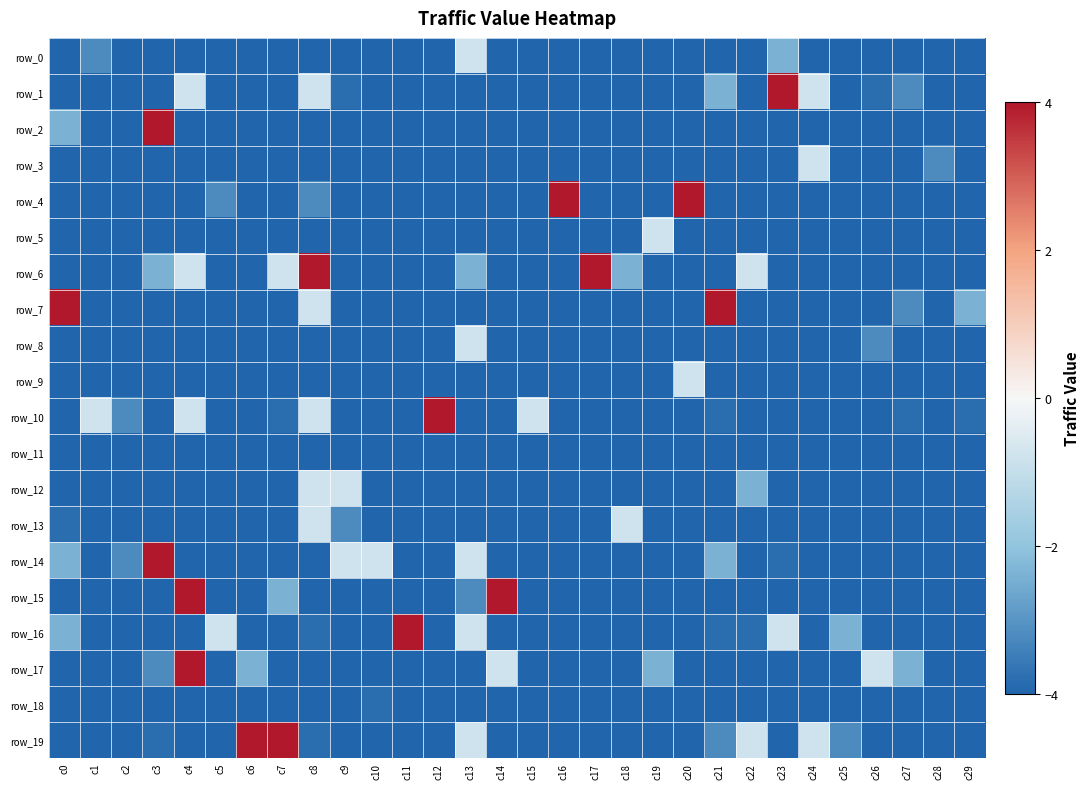

Reading left to right, transcribe all the data shown in this chart.

row_0: -4.0	-3.2	-4.0	-4.0	-4.0	-4.0	-4.0	-4.0	-4.0	-4.0	-4.0	-4.0	-4.0	-0.8	-4.0	-4.0	-4.0	-4.0	-4.0	-4.0	-4.0	-4.0	-4.0	-2.4	-4.0	-4.0	-4.0	-4.0	-4.0	-4.0
row_1: -4.0	-4.0	-4.0	-4.0	-0.8	-4.0	-4.0	-4.0	-0.8	-3.8	-4.0	-4.0	-4.0	-4.0	-4.0	-4.0	-4.0	-4.0	-4.0	-4.0	-4.0	-2.4	-4.0	4.0	-0.8	-4.0	-3.8	-3.2	-4.0	-4.0
row_2: -2.4	-4.0	-4.0	4.0	-4.0	-4.0	-4.0	-4.0	-4.0	-4.0	-4.0	-4.0	-4.0	-4.0	-4.0	-4.0	-4.0	-4.0	-4.0	-4.0	-4.0	-4.0	-4.0	-4.0	-4.0	-4.0	-4.0	-4.0	-4.0	-4.0
row_3: -4.0	-4.0	-4.0	-4.0	-4.0	-4.0	-4.0	-4.0	-4.0	-4.0	-4.0	-4.0	-4.0	-4.0	-4.0	-4.0	-4.0	-4.0	-4.0	-4.0	-4.0	-4.0	-4.0	-4.0	-0.8	-4.0	-4.0	-4.0	-3.2	-4.0
row_4: -4.0	-4.0	-4.0	-4.0	-4.0	-3.2	-4.0	-4.0	-3.2	-4.0	-4.0	-4.0	-4.0	-4.0	-4.0	-4.0	4.0	-4.0	-4.0	-4.0	4.0	-4.0	-4.0	-4.0	-4.0	-4.0	-4.0	-4.0	-4.0	-4.0
row_5: -4.0	-4.0	-4.0	-4.0	-4.0	-4.0	-4.0	-4.0	-4.0	-4.0	-4.0	-4.0	-4.0	-4.0	-4.0	-4.0	-4.0	-4.0	-4.0	-0.8	-4.0	-4.0	-4.0	-4.0	-4.0	-4.0	-4.0	-4.0	-4.0	-4.0
row_6: -4.0	-4.0	-4.0	-2.4	-0.8	-4.0	-4.0	-0.8	4.0	-4.0	-4.0	-4.0	-4.0	-2.4	-4.0	-4.0	-4.0	4.0	-2.4	-4.0	-4.0	-4.0	-0.8	-4.0	-4.0	-4.0	-4.0	-4.0	-4.0	-4.0
row_7: 4.0	-4.0	-4.0	-4.0	-4.0	-4.0	-4.0	-4.0	-0.8	-4.0	-4.0	-4.0	-4.0	-4.0	-4.0	-4.0	-4.0	-4.0	-4.0	-4.0	-4.0	4.0	-4.0	-4.0	-4.0	-4.0	-4.0	-3.2	-4.0	-2.4
row_8: -4.0	-4.0	-4.0	-4.0	-4.0	-4.0	-4.0	-4.0	-4.0	-4.0	-4.0	-4.0	-4.0	-0.8	-4.0	-4.0	-4.0	-4.0	-4.0	-4.0	-4.0	-4.0	-4.0	-4.0	-4.0	-4.0	-3.2	-4.0	-4.0	-4.0
row_9: -4.0	-4.0	-4.0	-4.0	-4.0	-4.0	-4.0	-4.0	-4.0	-4.0	-4.0	-4.0	-4.0	-4.0	-4.0	-4.0	-4.0	-4.0	-4.0	-4.0	-0.8	-4.0	-4.0	-4.0	-4.0	-4.0	-4.0	-4.0	-4.0	-4.0
row_10: -4.0	-0.8	-3.2	-4.0	-0.8	-4.0	-4.0	-3.8	-0.8	-4.0	-4.0	-4.0	4.0	-4.0	-4.0	-0.8	-4.0	-4.0	-4.0	-4.0	-4.0	-3.8	-4.0	-4.0	-4.0	-4.0	-4.0	-3.8	-4.0	-3.8
row_11: -4.0	-4.0	-4.0	-4.0	-4.0	-4.0	-4.0	-4.0	-4.0	-4.0	-4.0	-4.0	-4.0	-4.0	-4.0	-4.0	-4.0	-4.0	-4.0	-4.0	-4.0	-4.0	-4.0	-4.0	-4.0	-4.0	-4.0	-4.0	-4.0	-4.0
row_12: -4.0	-4.0	-4.0	-4.0	-4.0	-4.0	-4.0	-4.0	-0.8	-0.8	-4.0	-4.0	-4.0	-4.0	-4.0	-4.0	-4.0	-4.0	-4.0	-4.0	-4.0	-4.0	-2.4	-4.0	-4.0	-4.0	-4.0	-4.0	-4.0	-4.0
row_13: -3.8	-4.0	-4.0	-4.0	-4.0	-4.0	-4.0	-4.0	-0.8	-3.2	-4.0	-4.0	-4.0	-4.0	-4.0	-4.0	-4.0	-4.0	-0.8	-4.0	-4.0	-4.0	-4.0	-4.0	-4.0	-4.0	-4.0	-4.0	-4.0	-4.0
row_14: -2.4	-4.0	-3.2	4.0	-4.0	-4.0	-4.0	-4.0	-4.0	-0.8	-0.8	-4.0	-4.0	-0.8	-4.0	-4.0	-4.0	-4.0	-4.0	-4.0	-4.0	-2.4	-4.0	-3.8	-4.0	-4.0	-4.0	-4.0	-4.0	-4.0
row_15: -4.0	-4.0	-4.0	-4.0	4.0	-4.0	-4.0	-2.4	-4.0	-4.0	-4.0	-4.0	-4.0	-3.2	4.0	-4.0	-4.0	-4.0	-4.0	-4.0	-4.0	-4.0	-4.0	-4.0	-4.0	-4.0	-4.0	-4.0	-4.0	-4.0
row_16: -2.4	-4.0	-4.0	-4.0	-4.0	-0.8	-4.0	-4.0	-3.8	-4.0	-4.0	4.0	-4.0	-0.8	-4.0	-4.0	-4.0	-4.0	-4.0	-4.0	-4.0	-3.8	-3.8	-0.8	-4.0	-2.4	-4.0	-4.0	-4.0	-4.0
row_17: -4.0	-4.0	-4.0	-3.2	4.0	-4.0	-2.4	-4.0	-4.0	-4.0	-4.0	-4.0	-4.0	-4.0	-0.8	-4.0	-4.0	-4.0	-4.0	-2.4	-4.0	-4.0	-4.0	-4.0	-4.0	-4.0	-0.8	-2.4	-4.0	-4.0
row_18: -4.0	-4.0	-4.0	-4.0	-4.0	-4.0	-4.0	-4.0	-4.0	-4.0	-3.8	-4.0	-4.0	-4.0	-4.0	-4.0	-4.0	-4.0	-4.0	-4.0	-4.0	-4.0	-4.0	-4.0	-4.0	-4.0	-4.0	-4.0	-4.0	-4.0
row_19: -4.0	-4.0	-4.0	-3.8	-4.0	-4.0	4.0	4.0	-3.8	-4.0	-4.0	-4.0	-4.0	-0.8	-4.0	-4.0	-4.0	-4.0	-4.0	-4.0	-4.0	-3.2	-0.8	-4.0	-0.8	-3.2	-4.0	-4.0	-4.0	-4.0